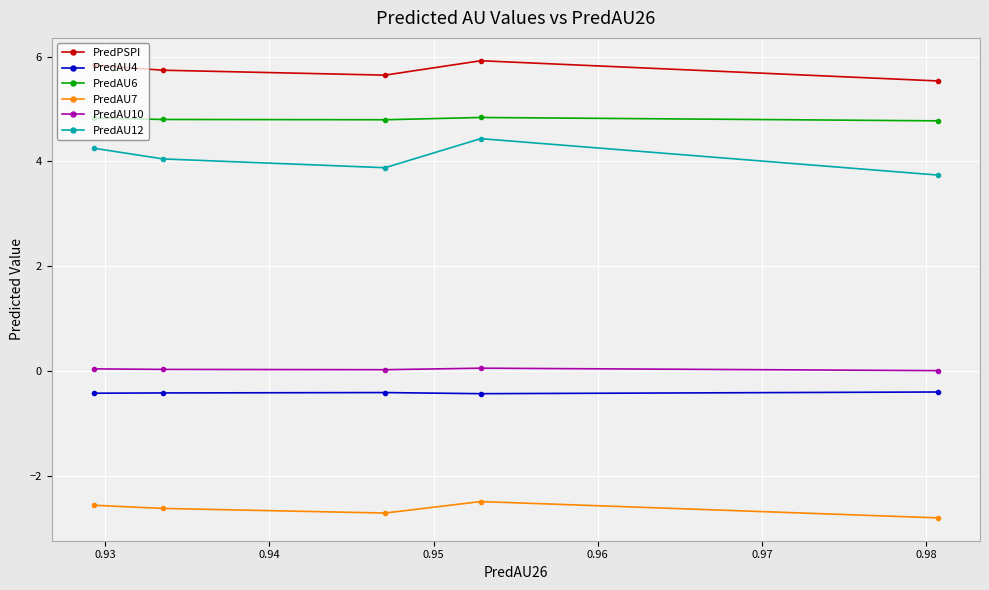

Rank the series by their maximum value, from highest to lowest.

PredPSPI, PredAU6, PredAU12, PredAU10, PredAU4, PredAU7